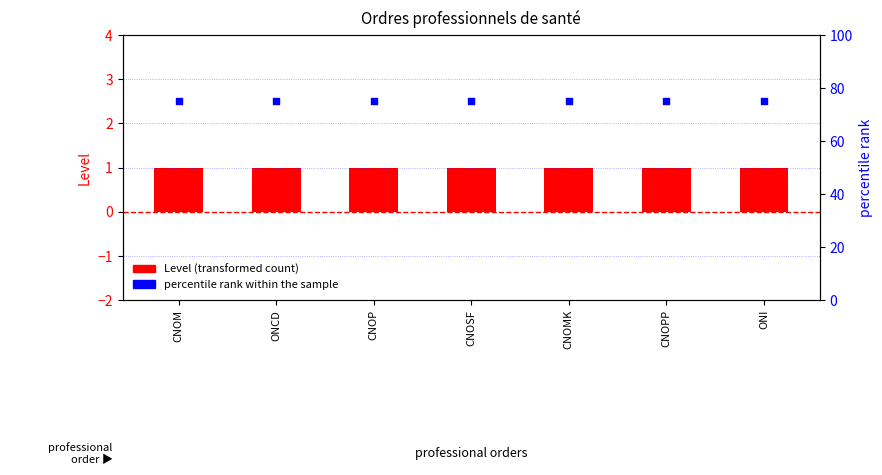

At which category is the sum across all series the highest?

CNOM